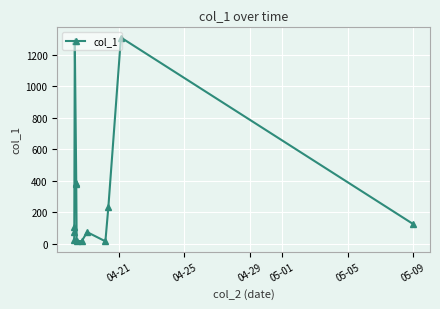

What is the difference between the maximum and minimum values?

1290.6